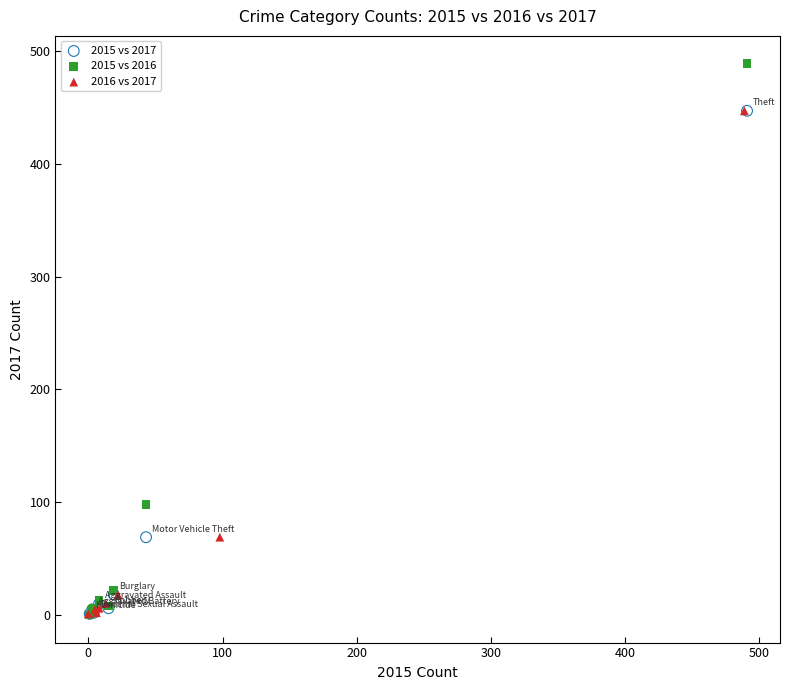

Which series contains the highest Y value?

2015 vs 2016